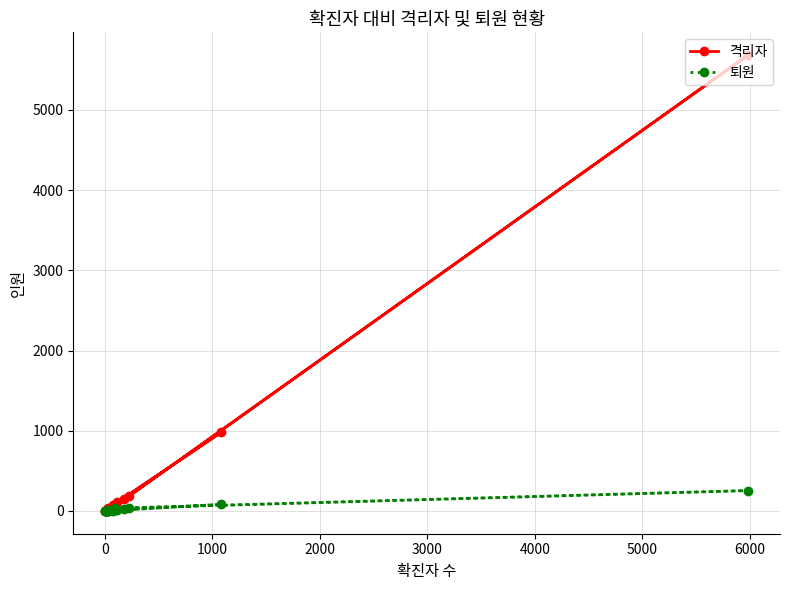

The 격리자 series shows 2 at 16. True or false?

False